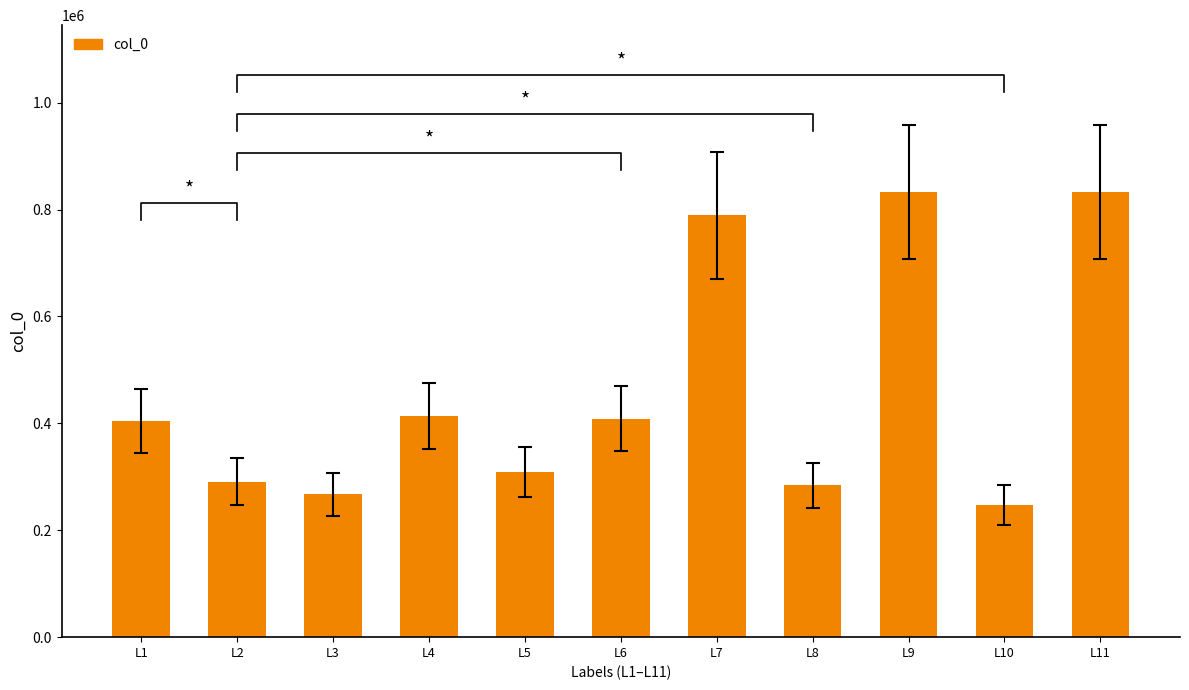

Are the bars horizontal?

No